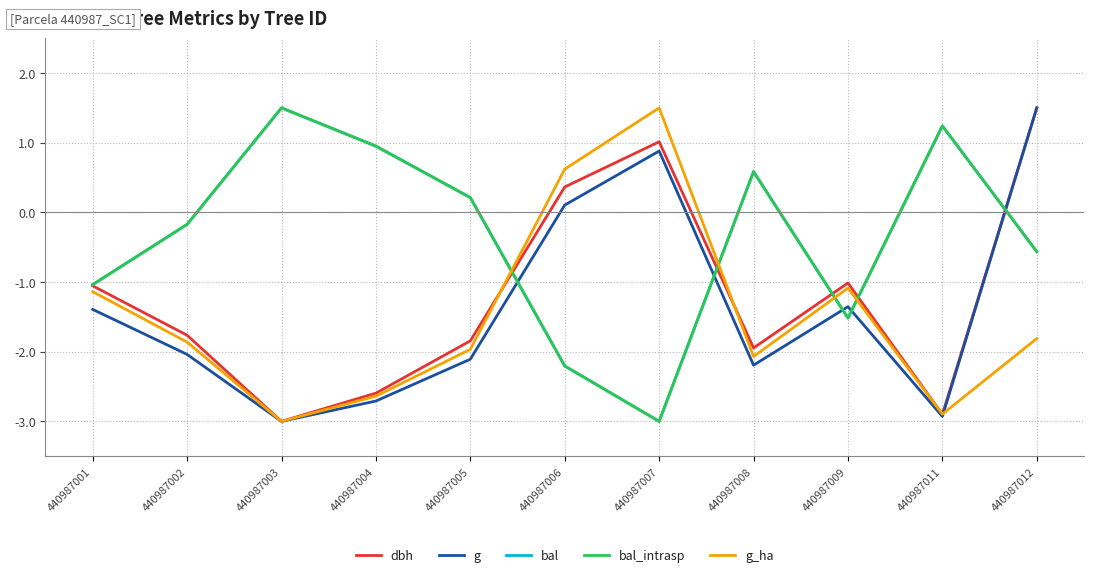

How many values in bal are above zero?

5